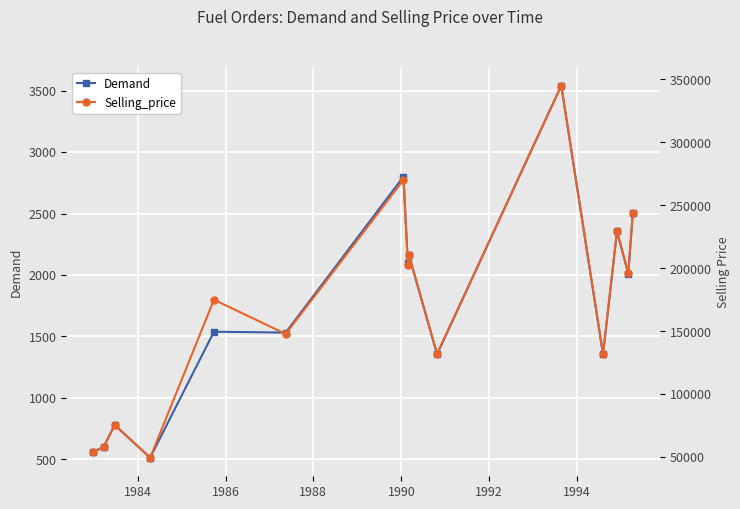

How many data points in Selling_price are above 174956?

7